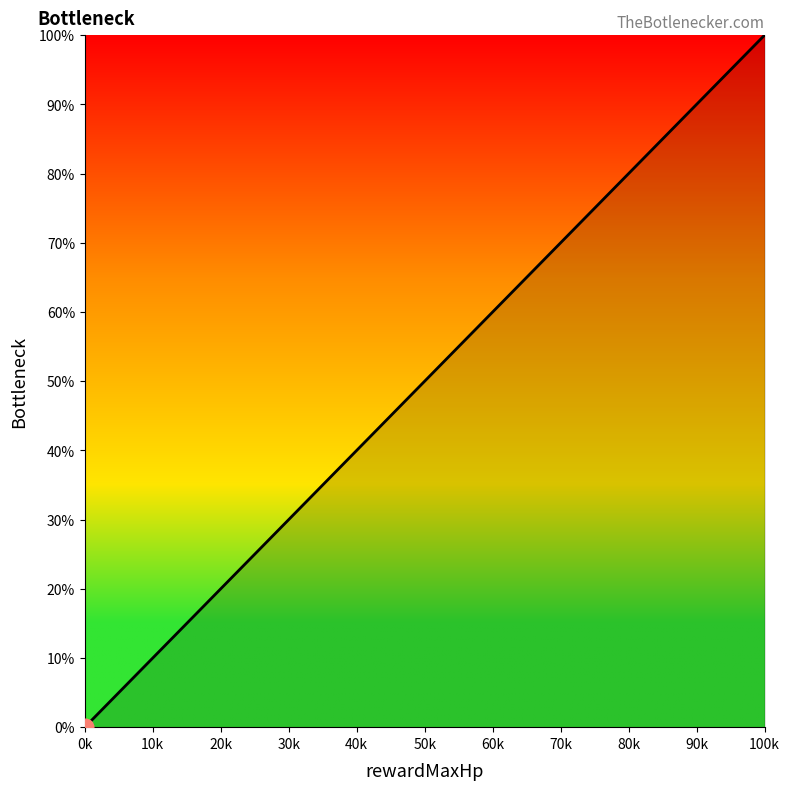

What is the sum of all values?

100.5